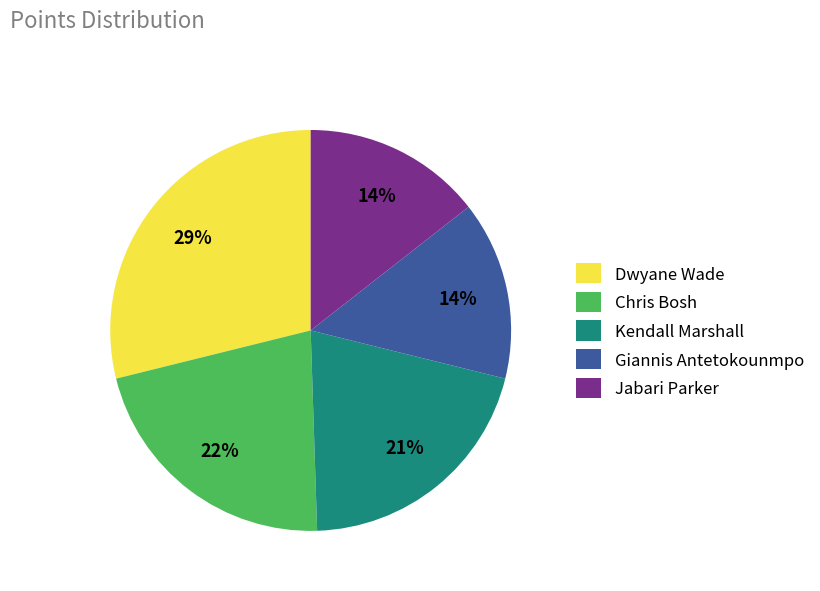

To the nearest percent, what is the average slice percentage?

20%